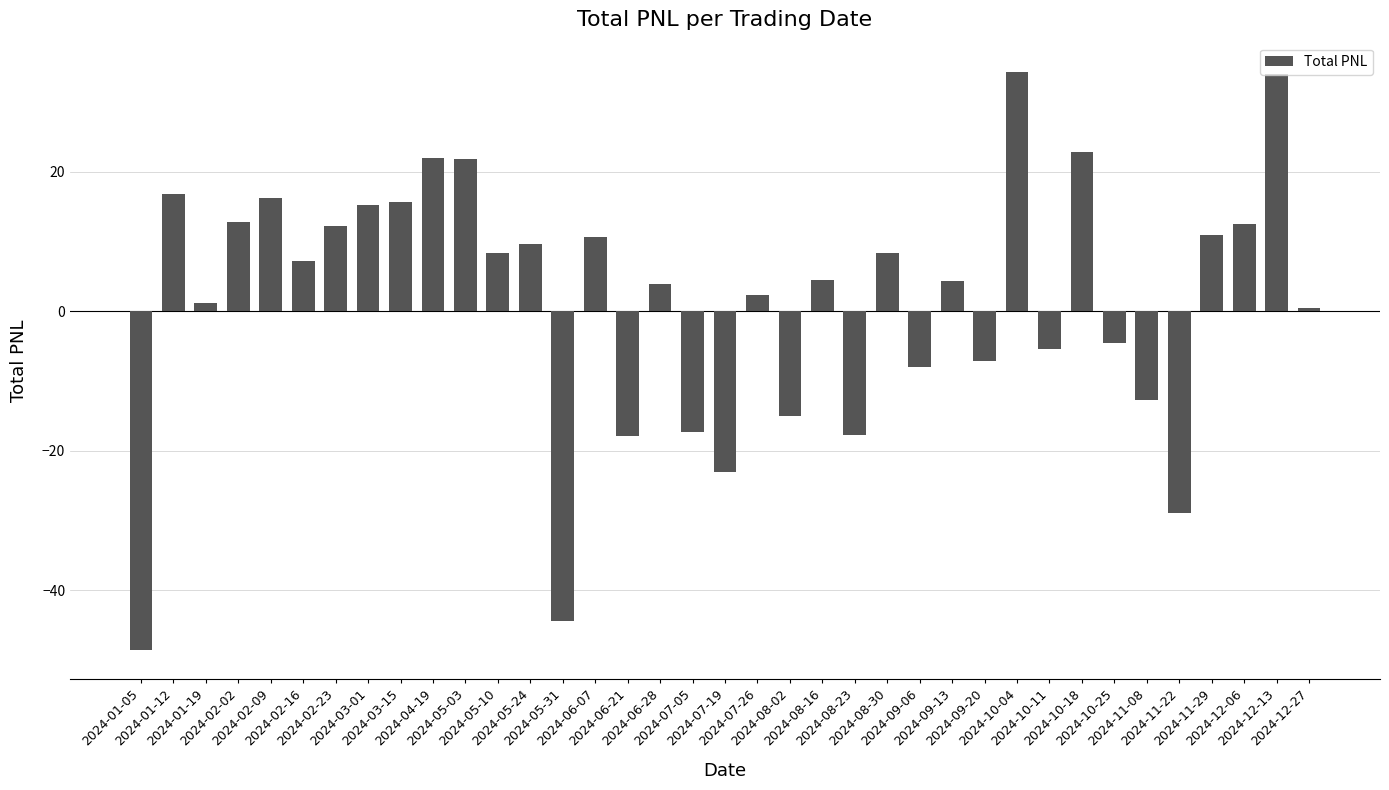

What is the difference between the second highest and second lowest values?

78.3